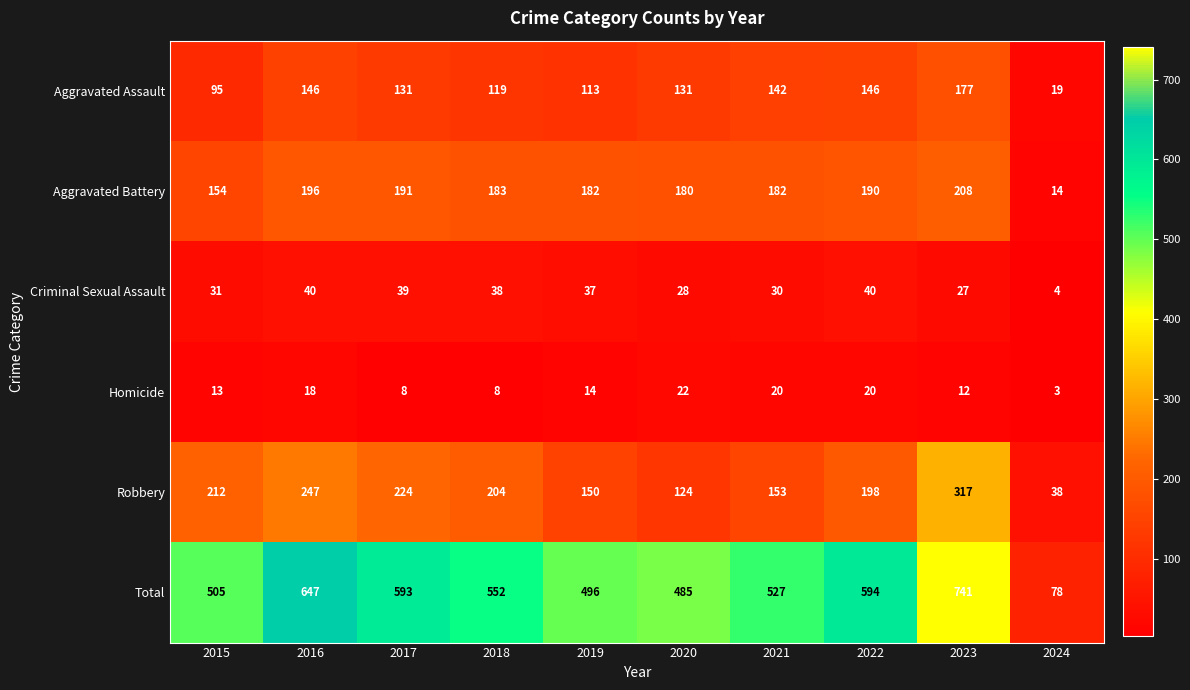

Read the Criminal Sexual Assault value at 2021, to the nearest 5.

30